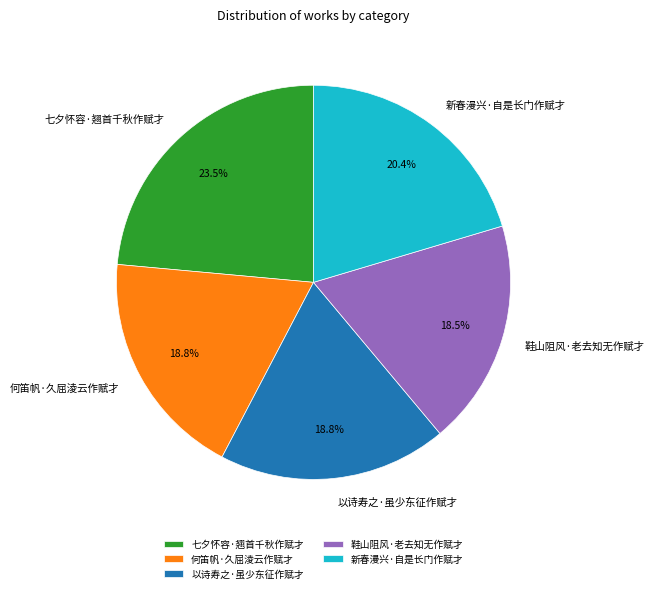

To the nearest percent, what percentage of the pie is 以诗寿之·虽少东征作赋才?

19%